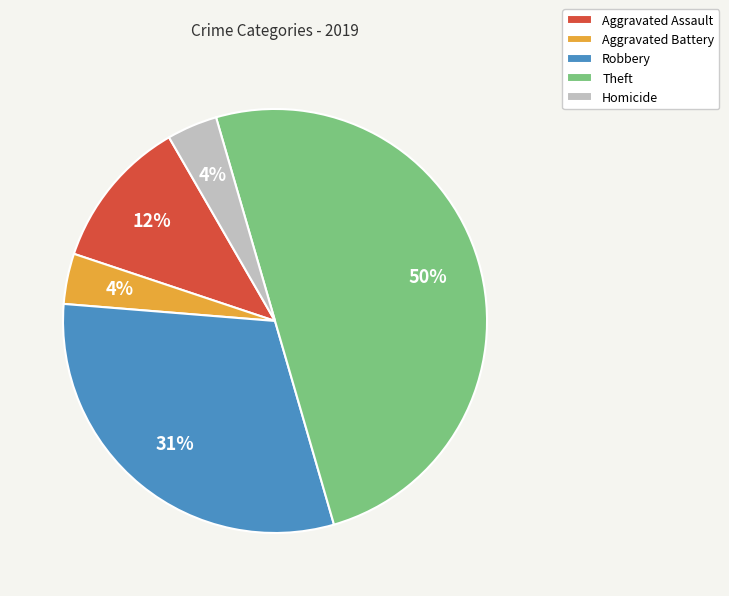

How many slices are in this pie chart?

5